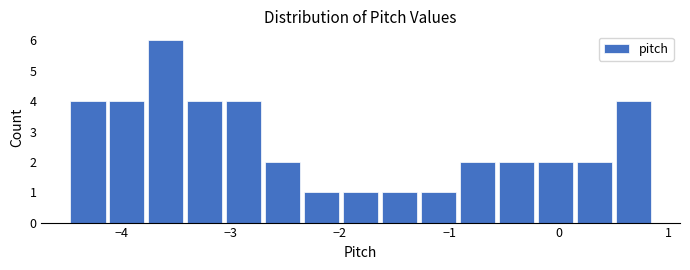

Around what value on the x-axis is the tallest bar? Give the approximate position of its centre, as read against the axis.

-3.6